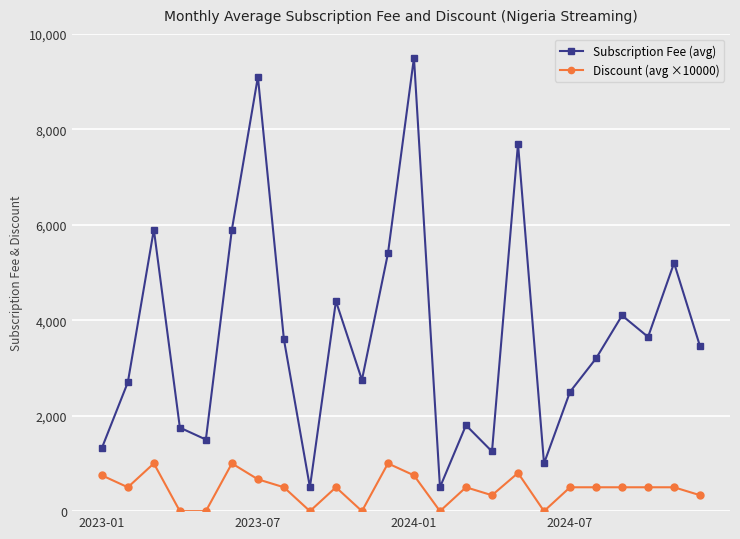

True or false: Subscription Fee (avg) and Discount (avg ×10000) intersect in this chart.

False